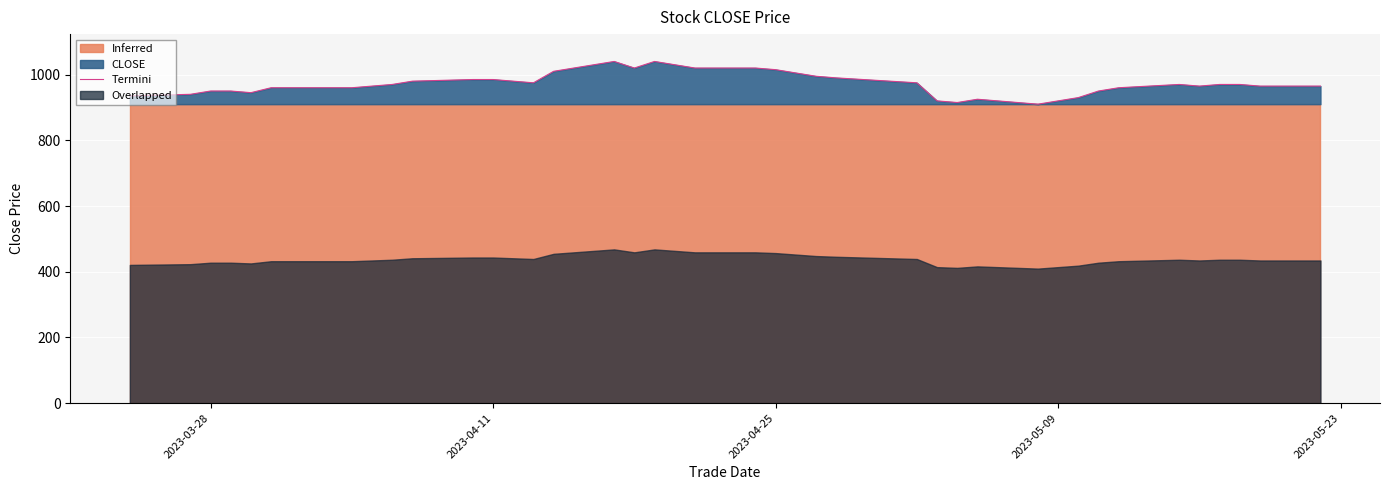

What is the difference between the maximum and minimum values?

130